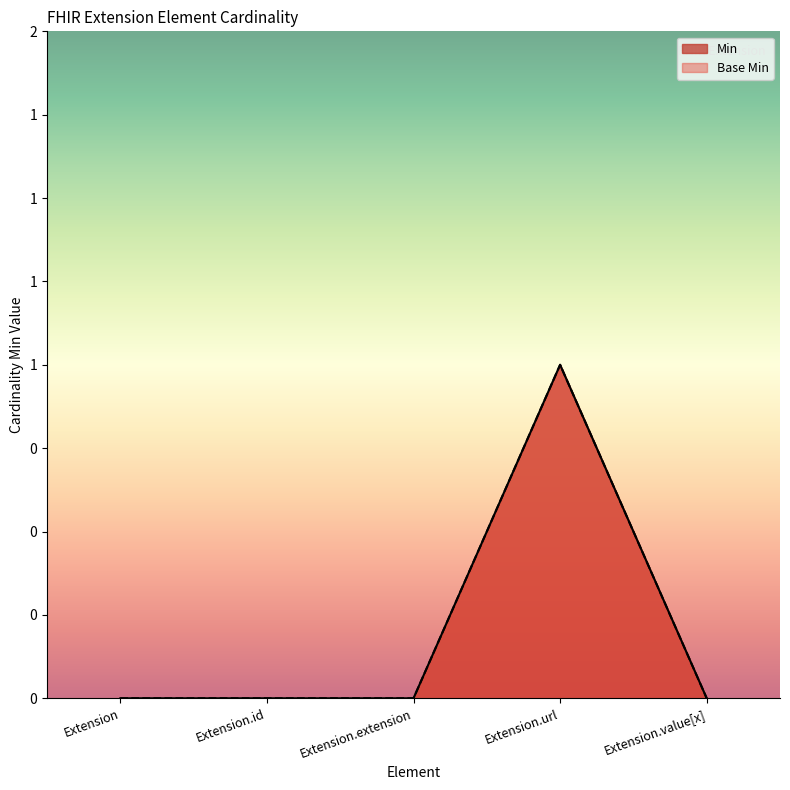

Is the value of Min at Extension.value[x] greater than the value of Base Min at Extension?

No